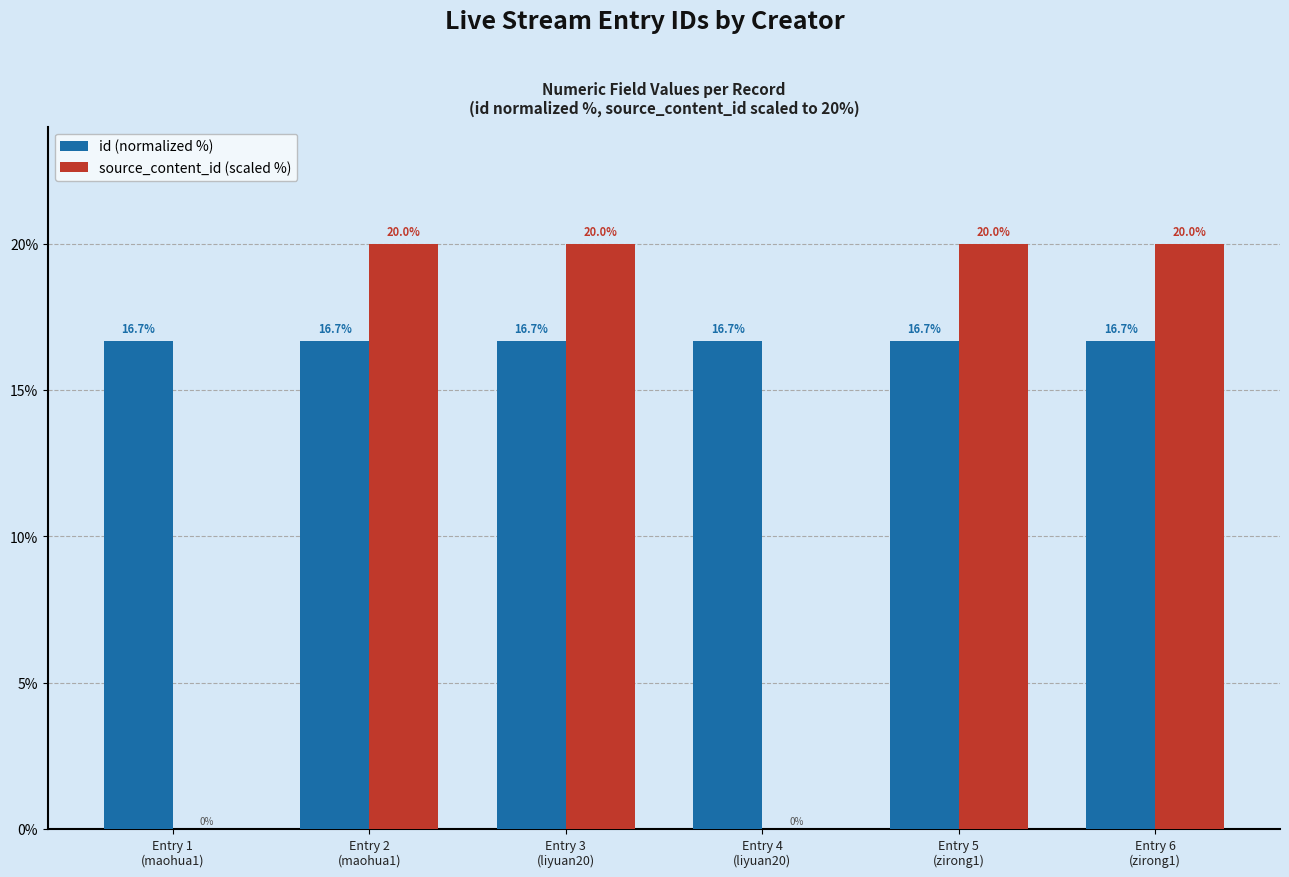

What is the highest value of the source_content_id (scaled %) series?

20.0